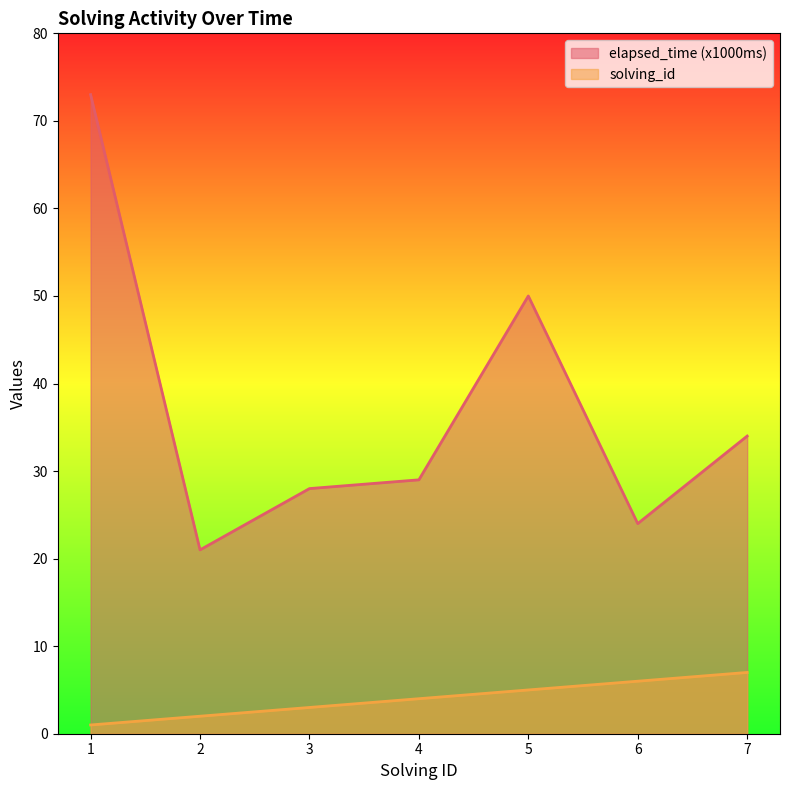

List the series in order of their peak value, lowest first.

solving_id, elapsed_time (x1000ms)